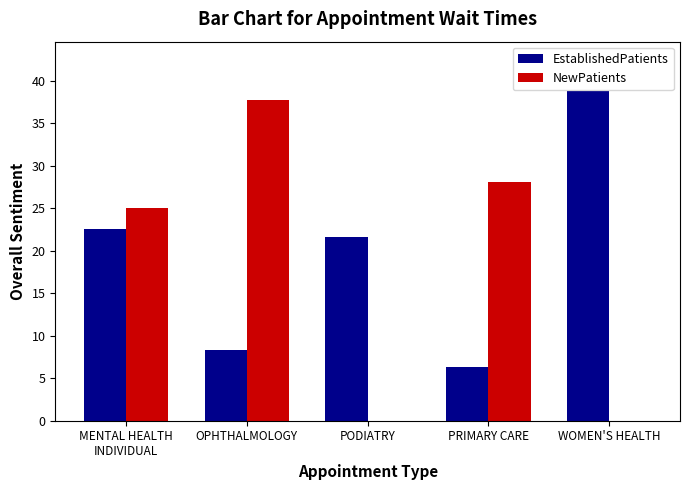

Which label corresponds to the largest value in the chart?

WOMEN'S HEALTH